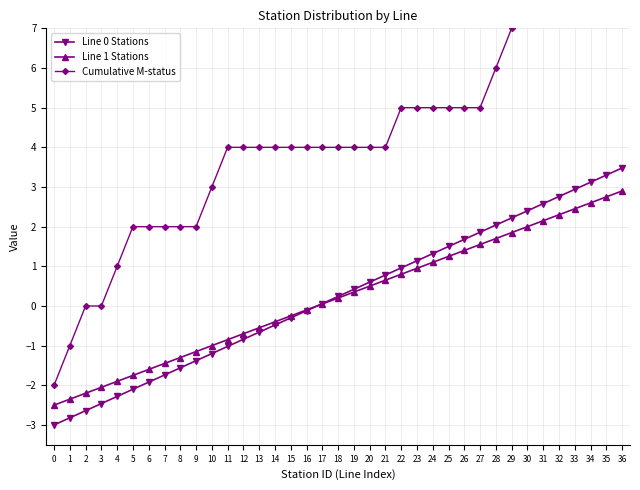

What is the approximate value of Cumulative M-status at 17?

4.0